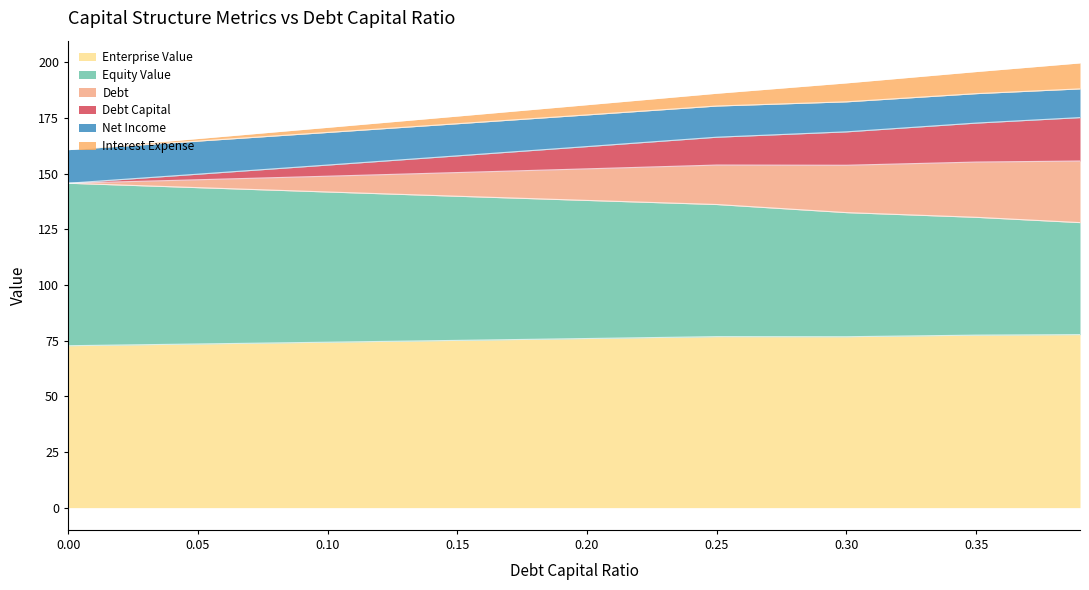

List the labels in order of debt_capital value, largest first.

0.39, 0.35, 0.3, 0.25, 0.2, 0.15, 0.1, 0.05, 0.0